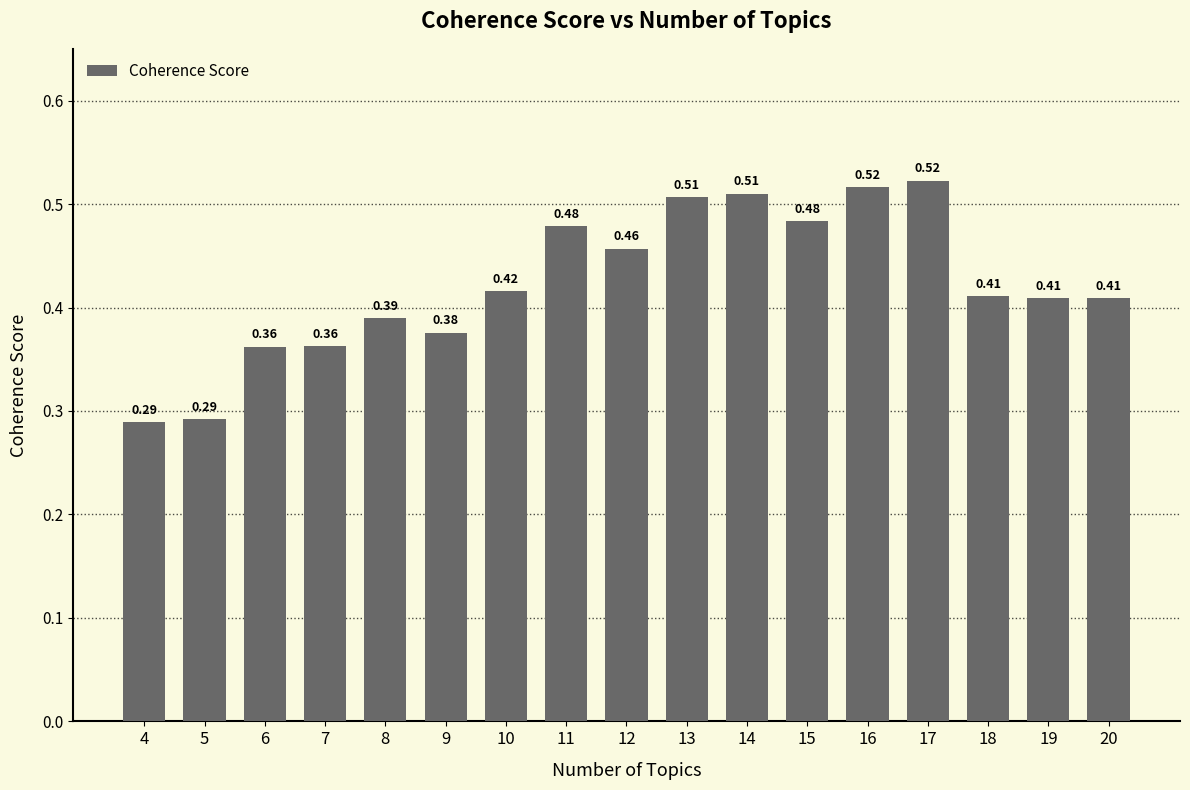

What is the sum of all values?

7.2